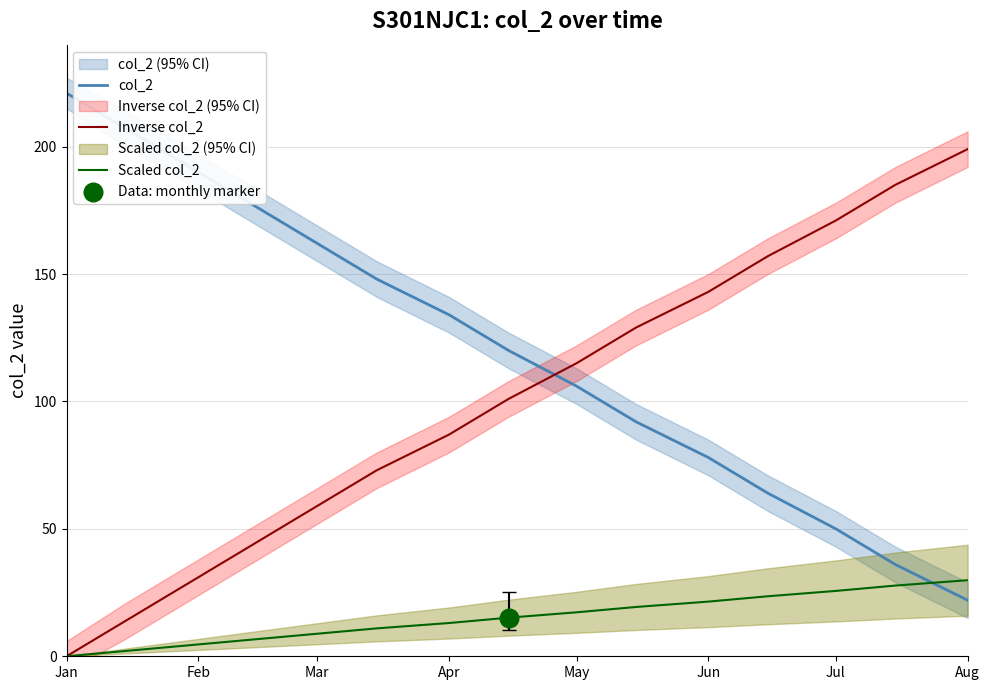

Which series reaches the minimum Y coordinate?

Inverse col_2